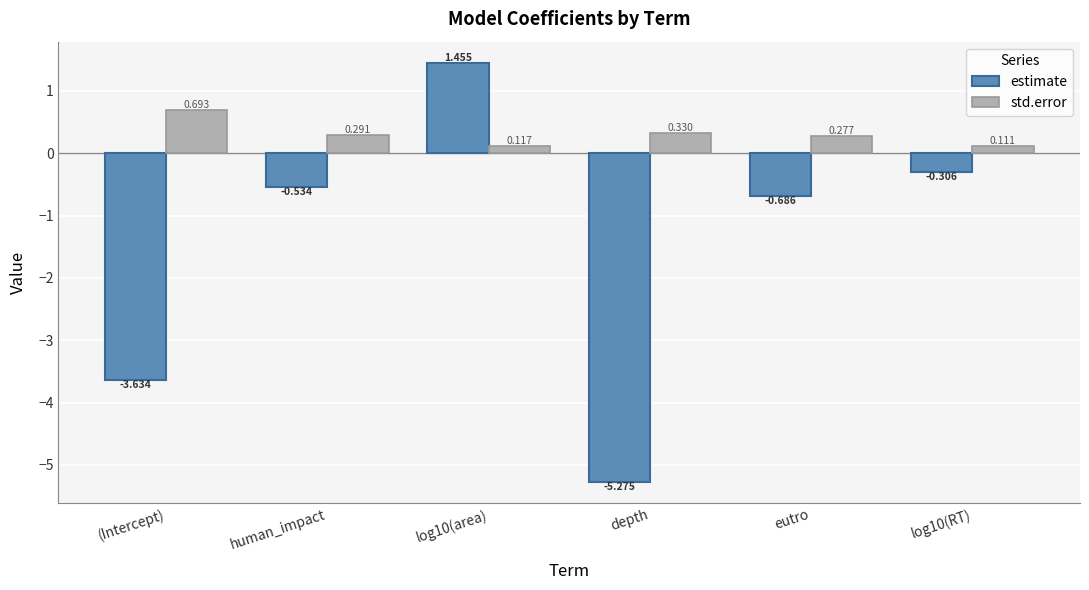

Which category has the lowest value in the std.error series?

log10(RT)